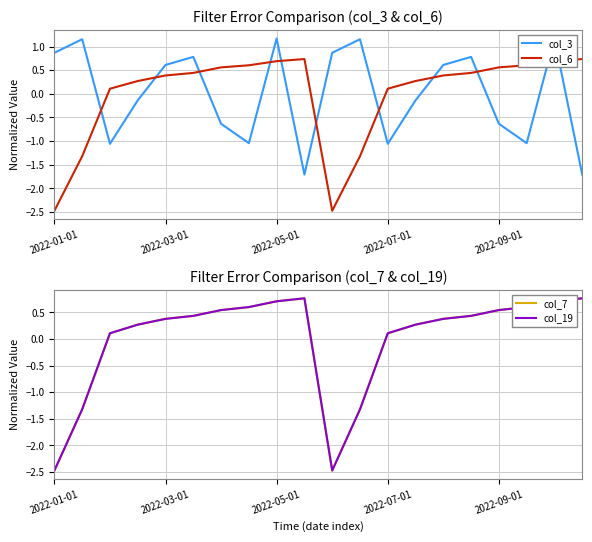

Is it true that col_6 equals 0.1 at 2022-07-01?

True